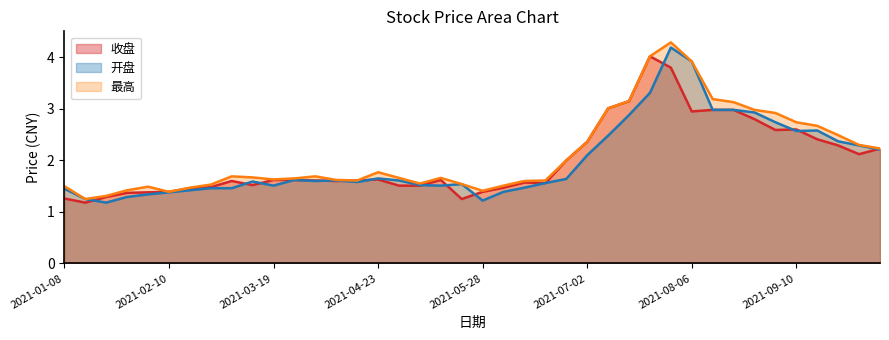

At which label does 开盘 reach its minimum?

2021-01-22